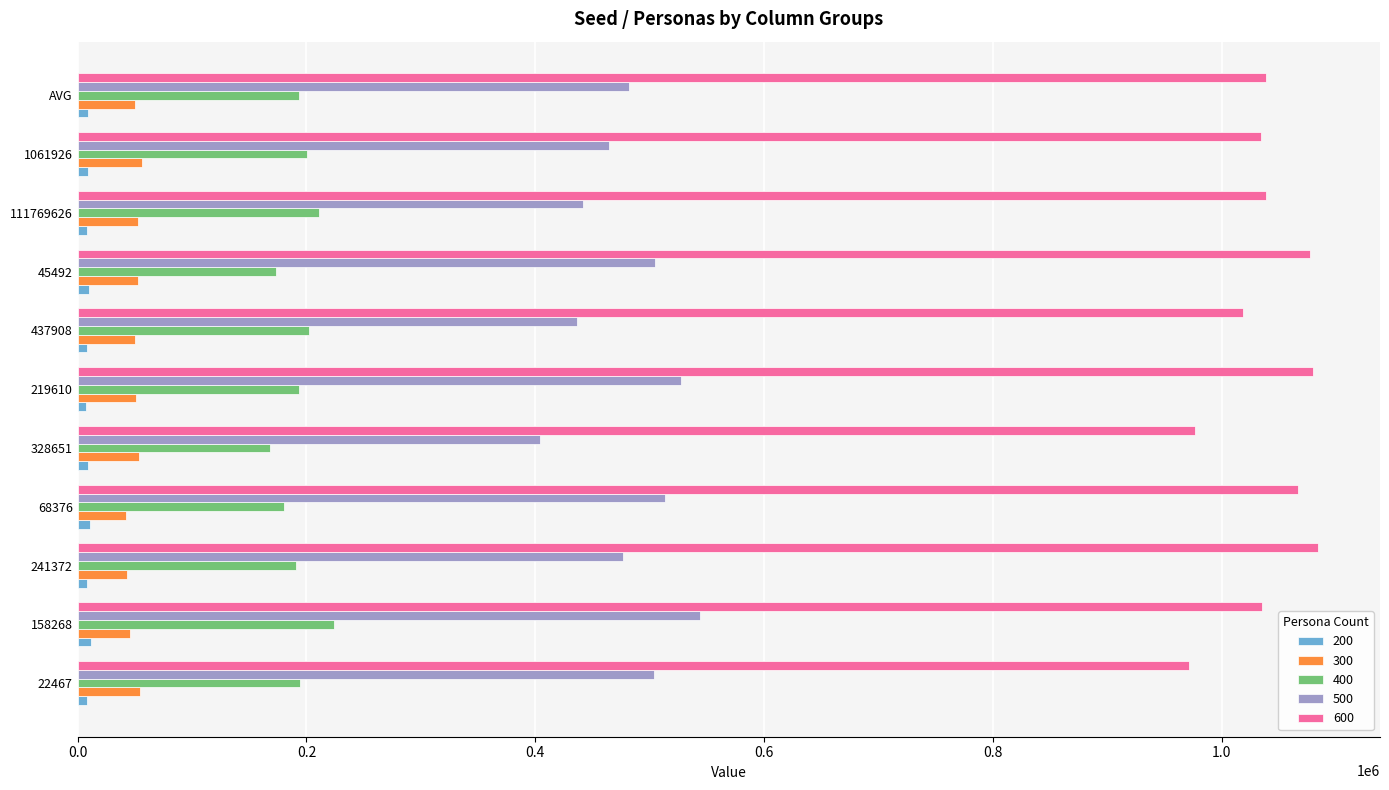

What is the greatest value displayed?

1084058.0